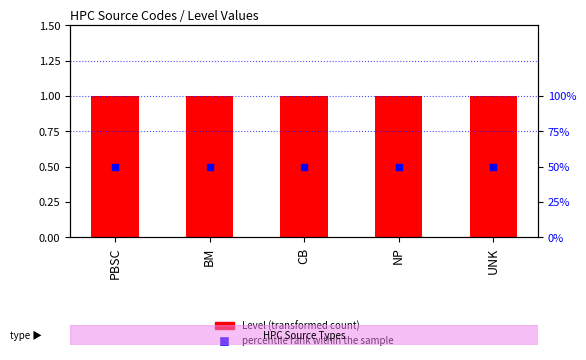

What are all the series names shown in the legend?

Level, percentile rank within the sample